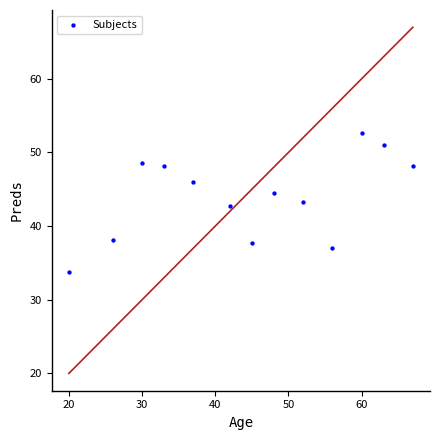

What is the range of Y values (max minus min)?

18.9